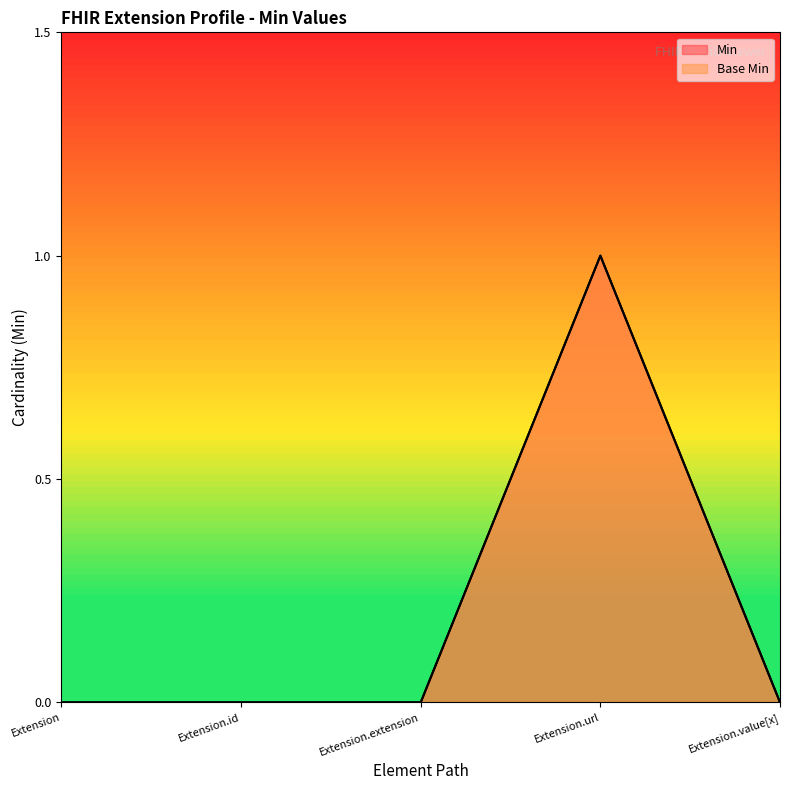

What is the label of the 3rd point from the right?

Extension.extension